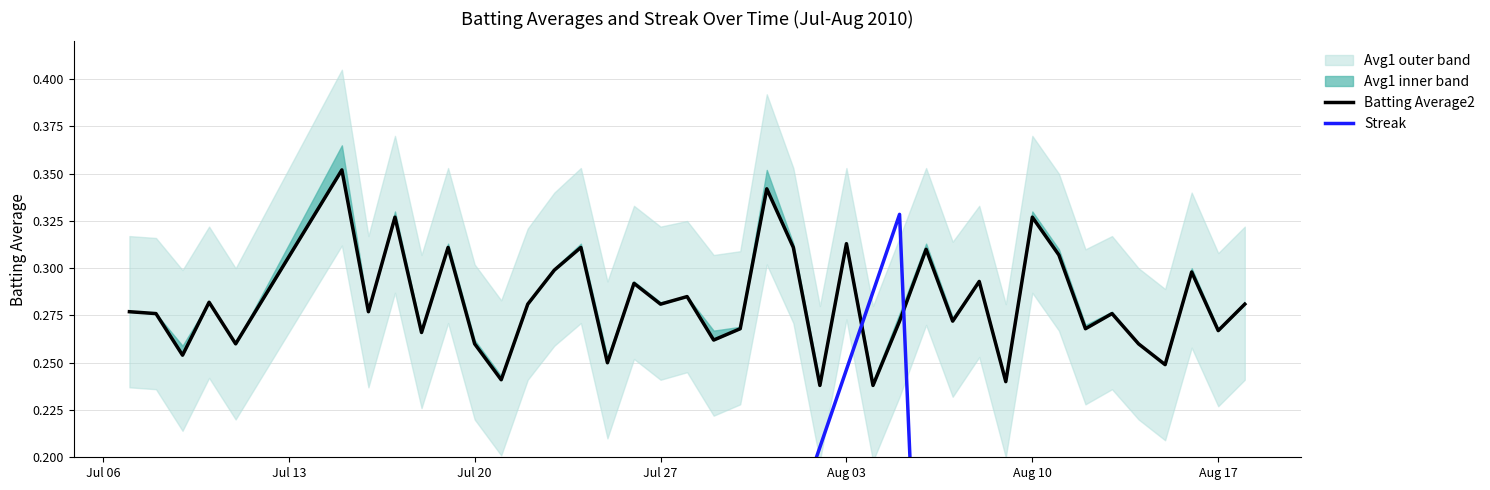

Which series has the largest total across all categories?

Batting Average2